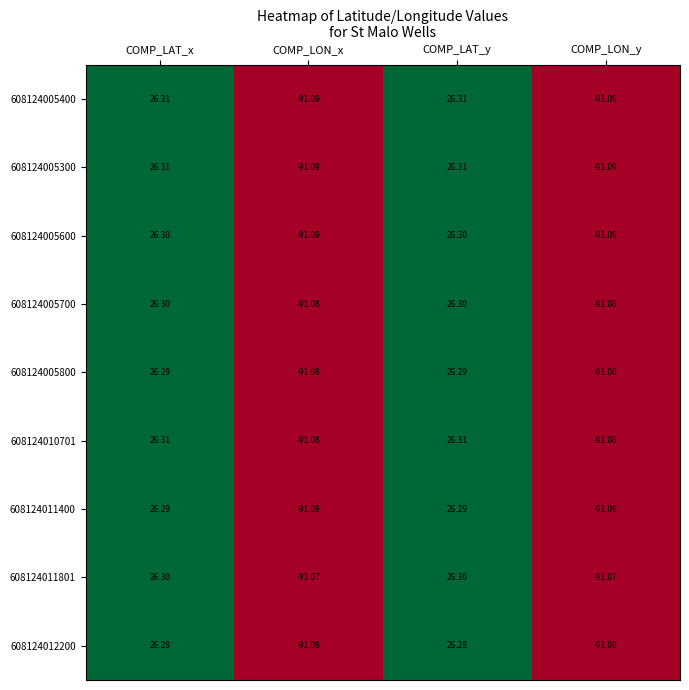

Where does the 608124005300 series first go above 26?

COMP_LAT_x